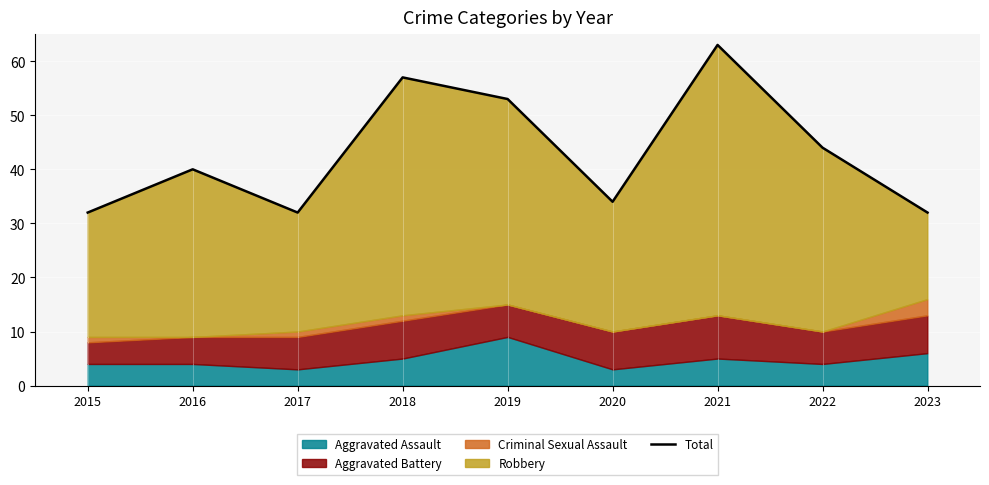

The chart shows a value of 44 at 2022. True or false?

True